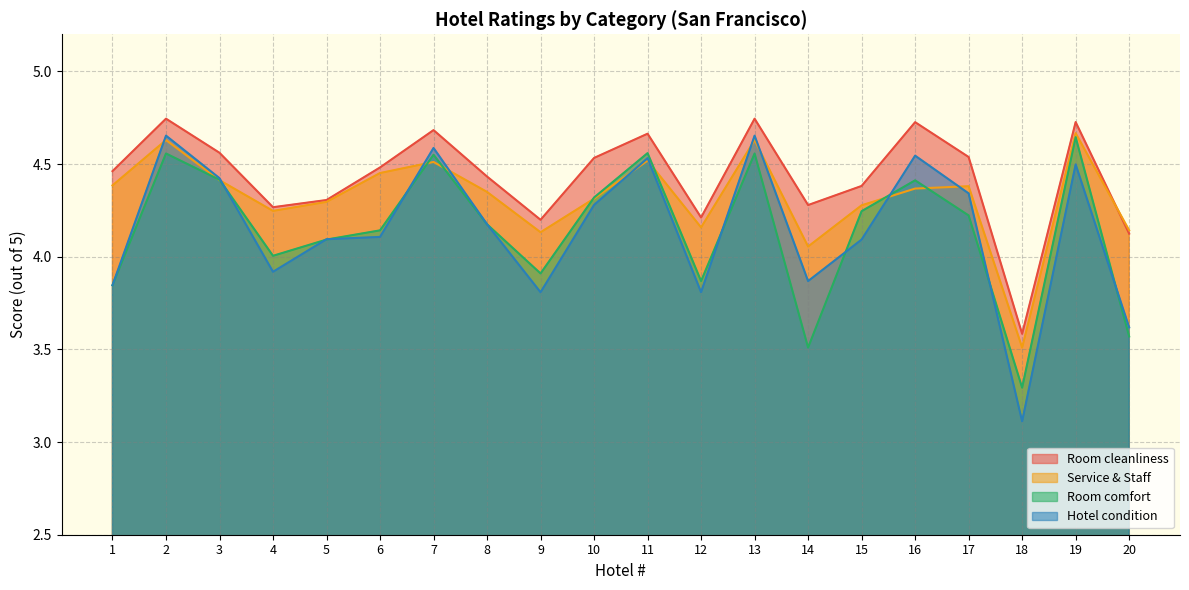

What is the sum of all Room cleanliness values?

88.6